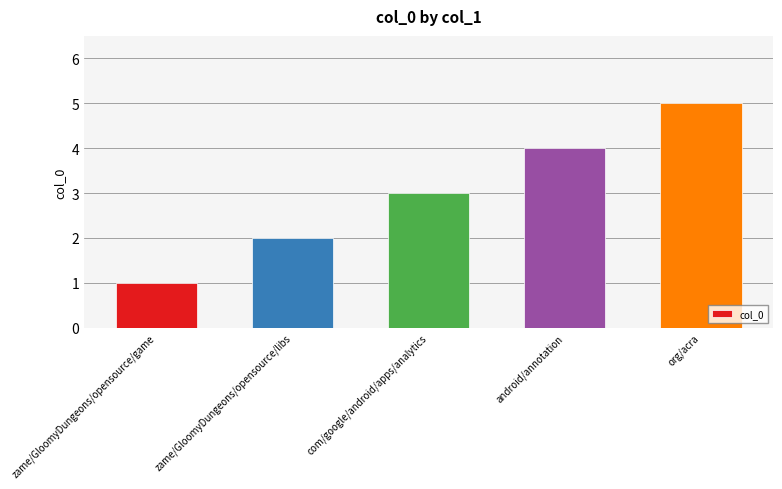

Rank the categories by value from highest to lowest.

org/acra, android/annotation, com/google/android/apps/analytics, zame/GloomyDungeons/opensource/libs, zame/GloomyDungeons/opensource/game